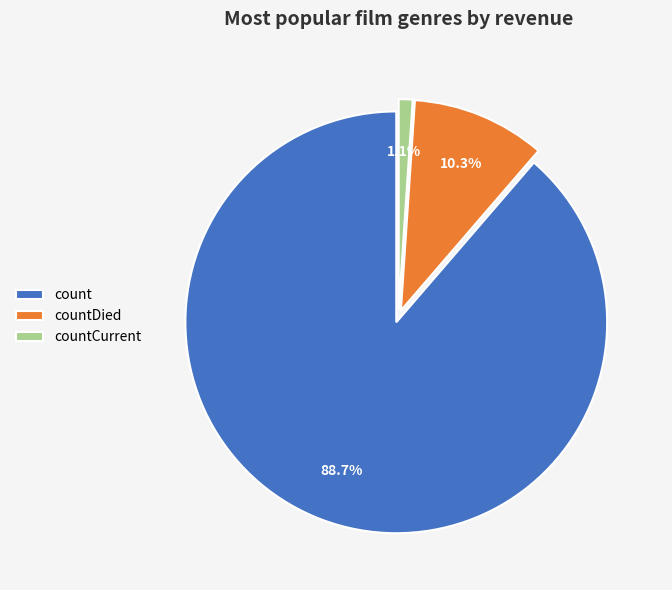

To the nearest percent, what is the difference between the largest and smallest slice percentages?

88%